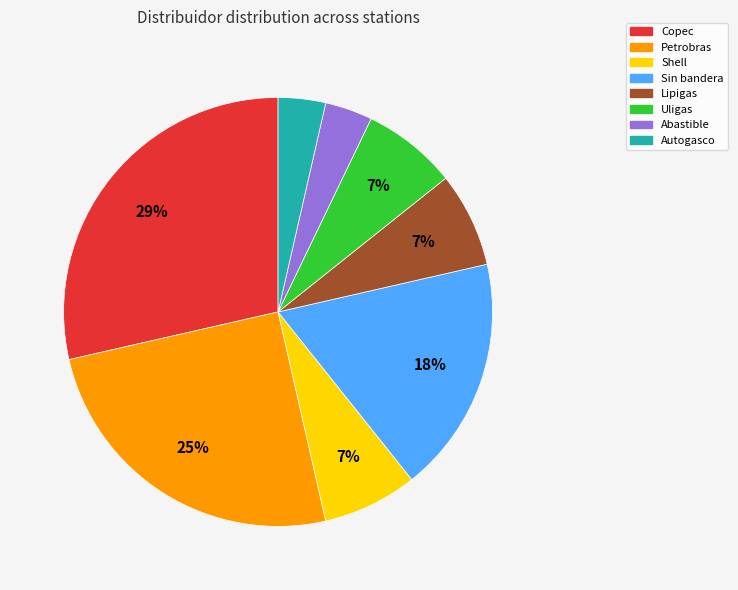

Is there any slice that represents more than half of the pie?

No